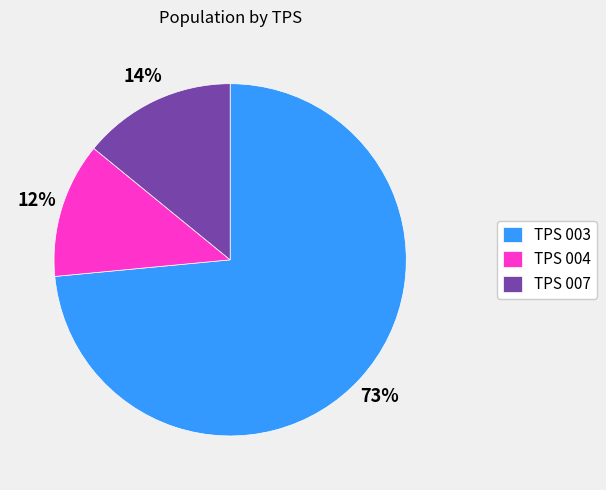

True or false: TPS 007 accounts for 14% of the total.

True